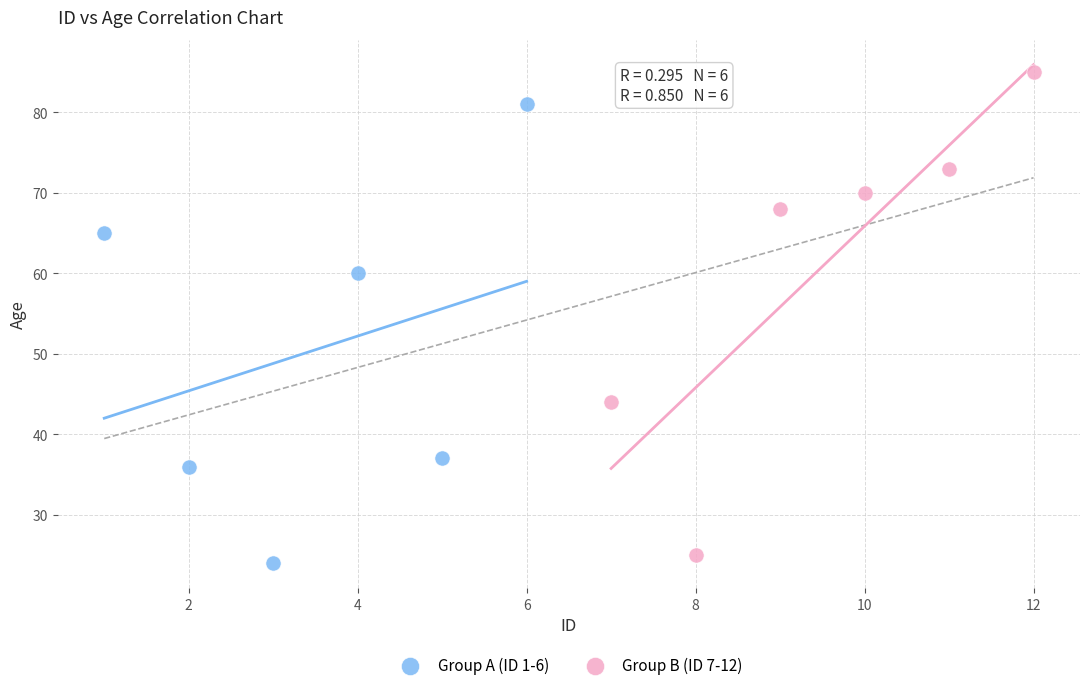

Which series contains the lowest Y value?

Group A (ID 1-6)